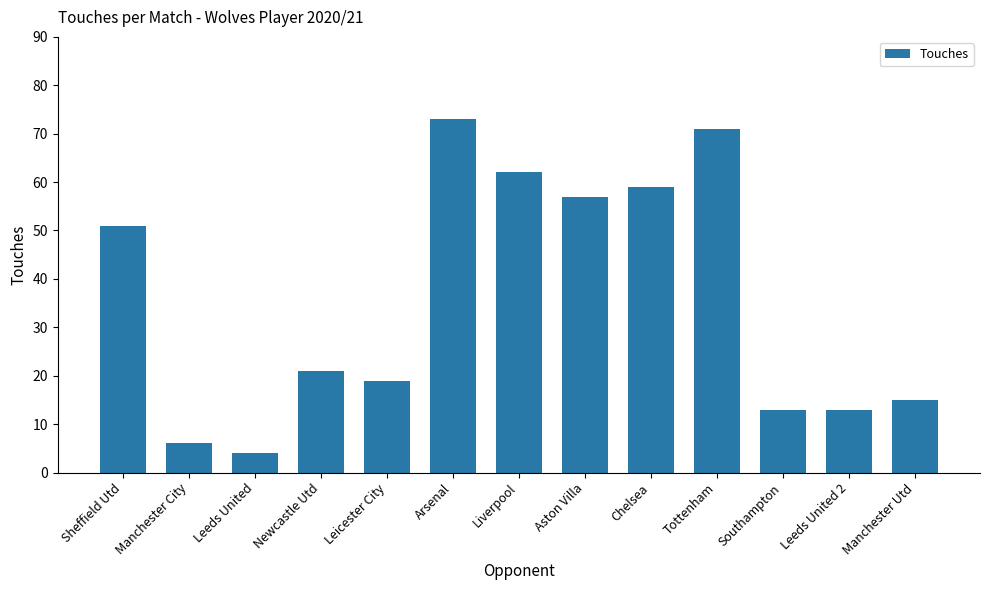

True or false: the data shows 6 at Manchester City.

True